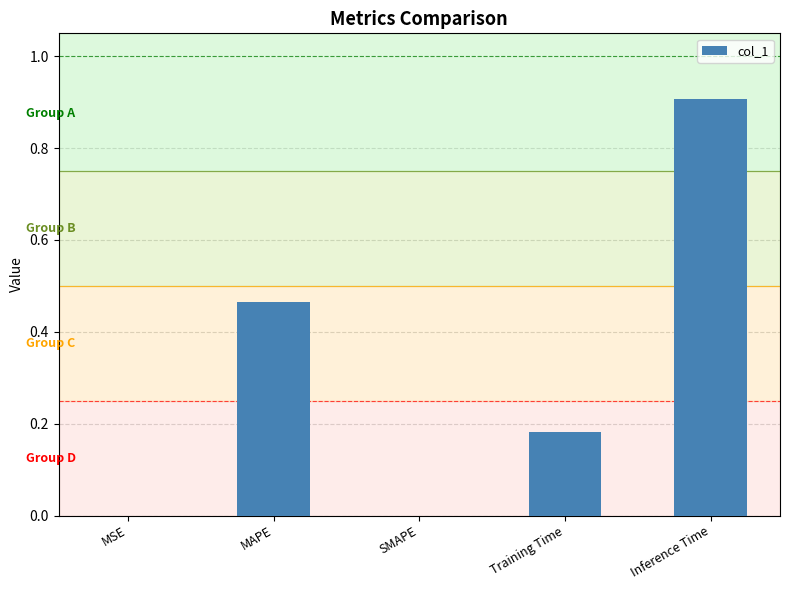

What is the sum of all values?

1.6